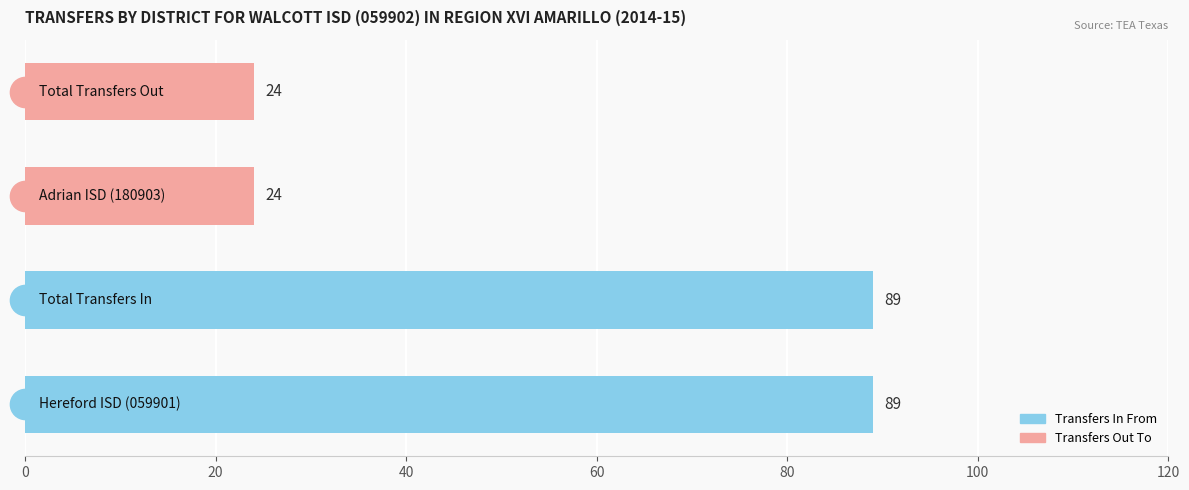

What is the sum of all values?

226